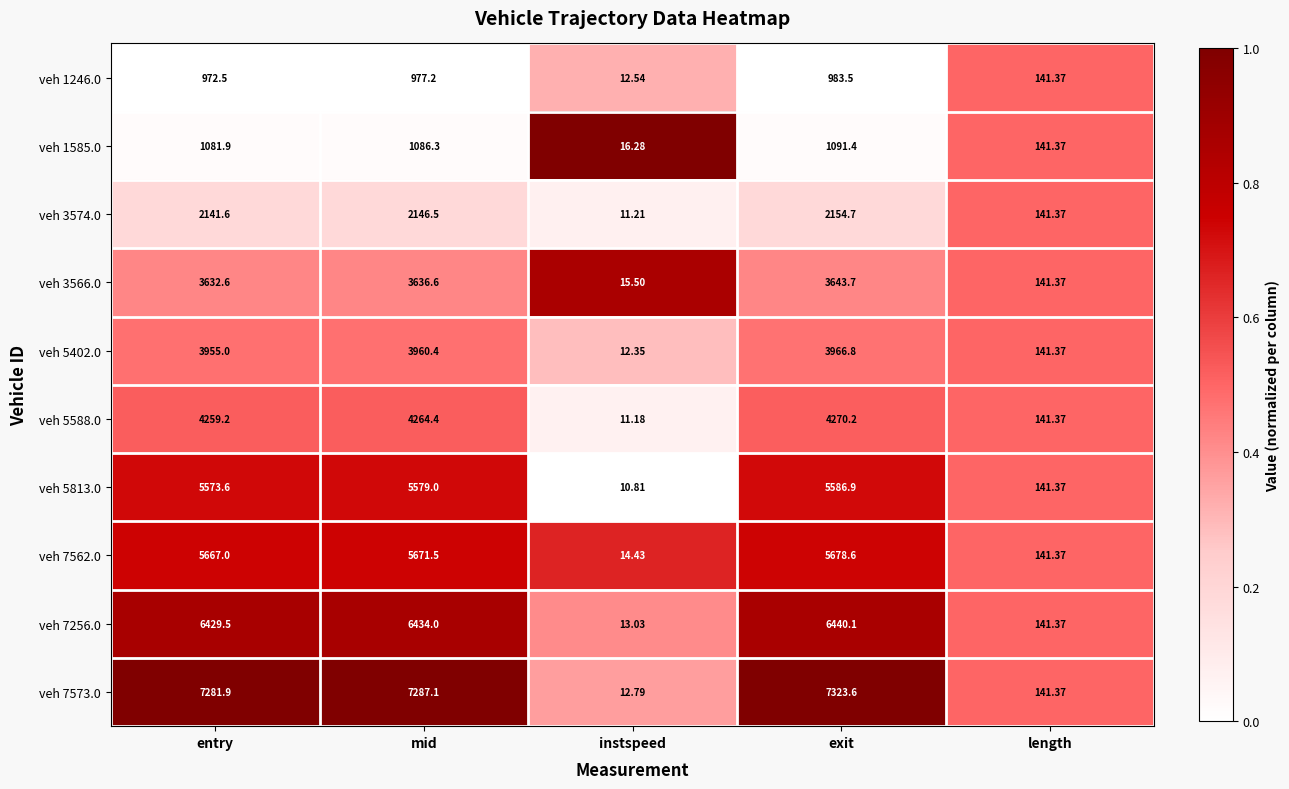

List the labels in order of veh 7562.0 value, largest first.

exit, mid, entry, length, instspeed